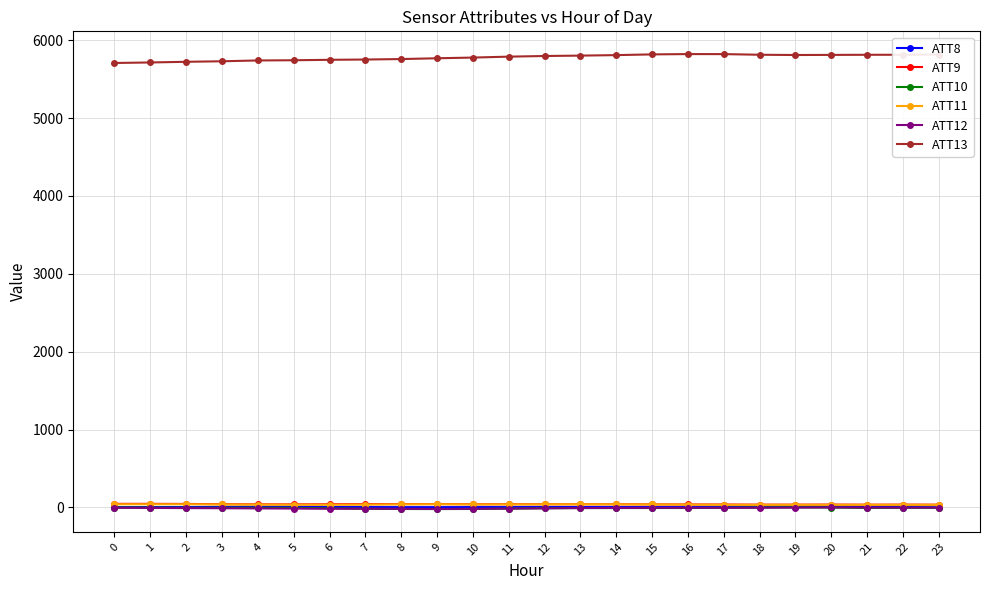

What is the average value of the ATT11 series?

37.6